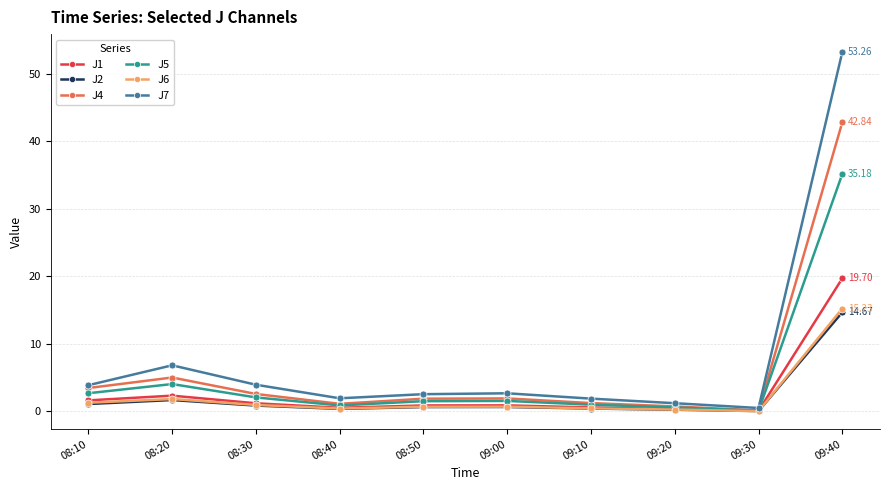

Which series has the largest range (max minus min)?

J7